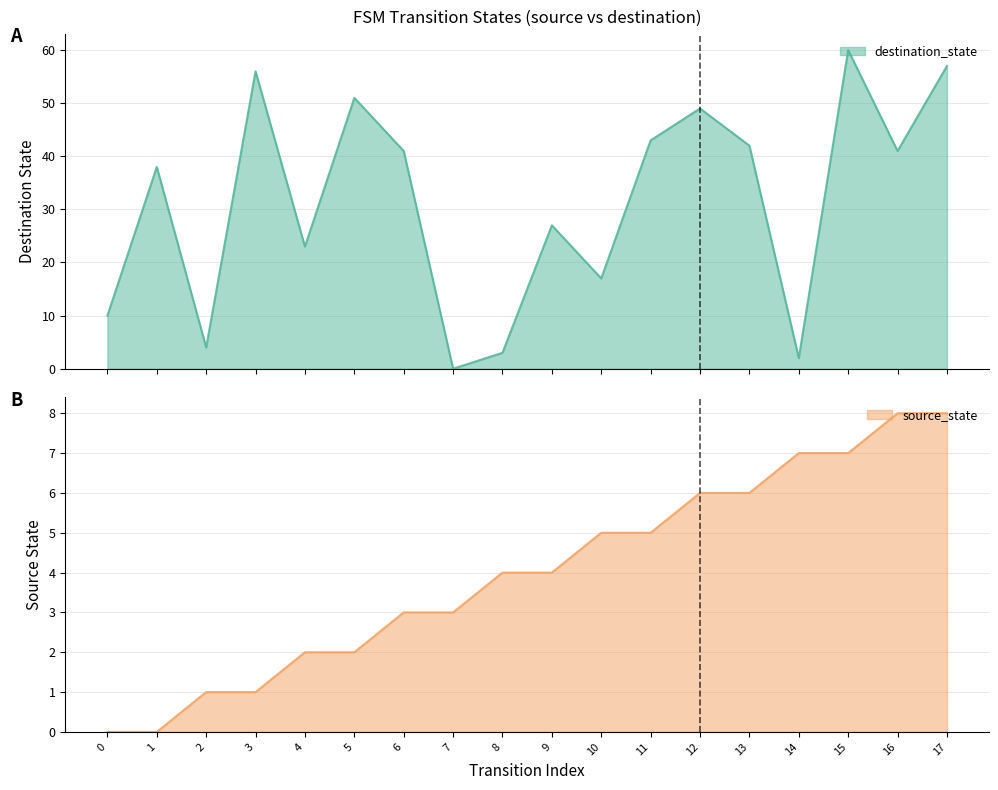

Which label corresponds to the largest value in the chart?

15